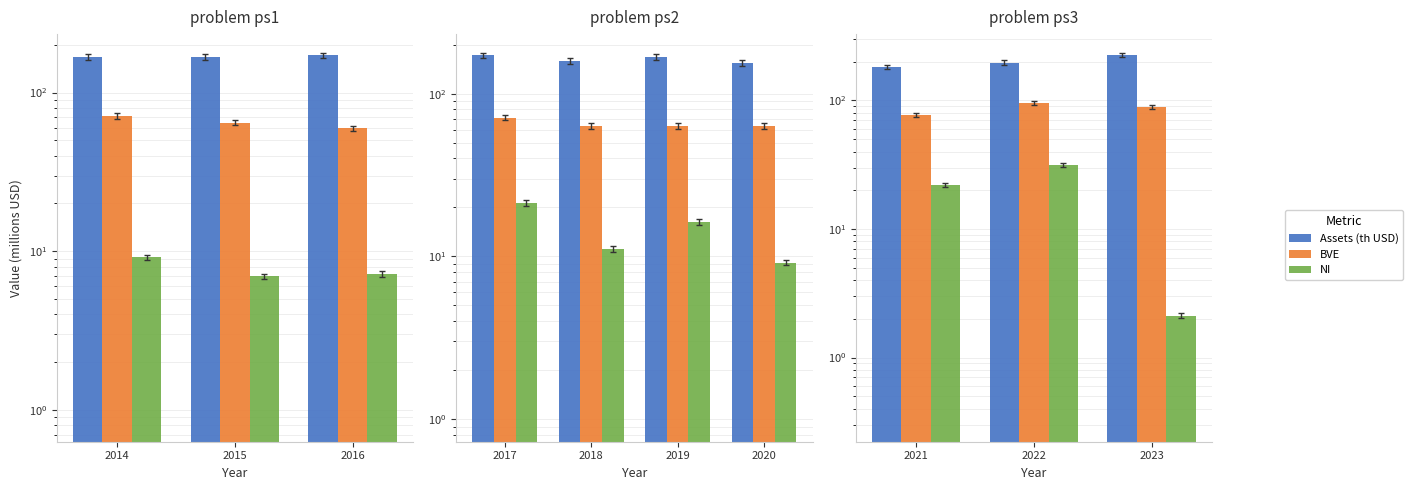

Which series has the largest total across all categories?

Assets (th USD)